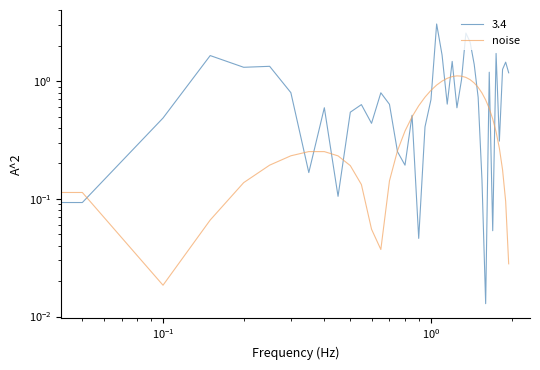

How many points are higher than both their immediate neighbors (excluding endpoints)?

2